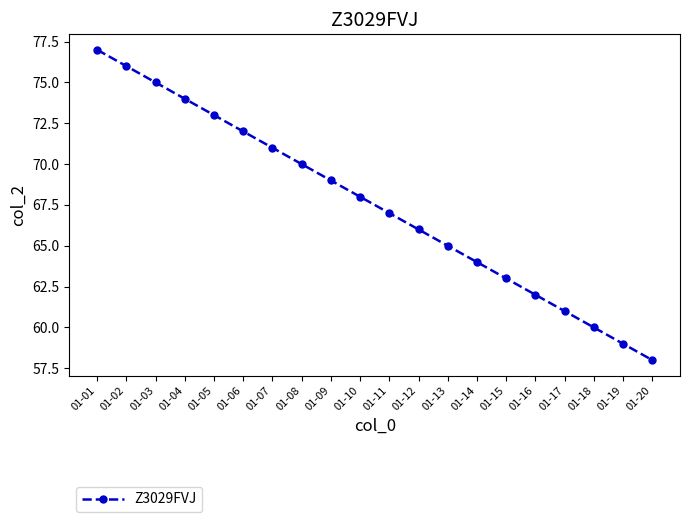

What is the maximum value shown in the chart?

77